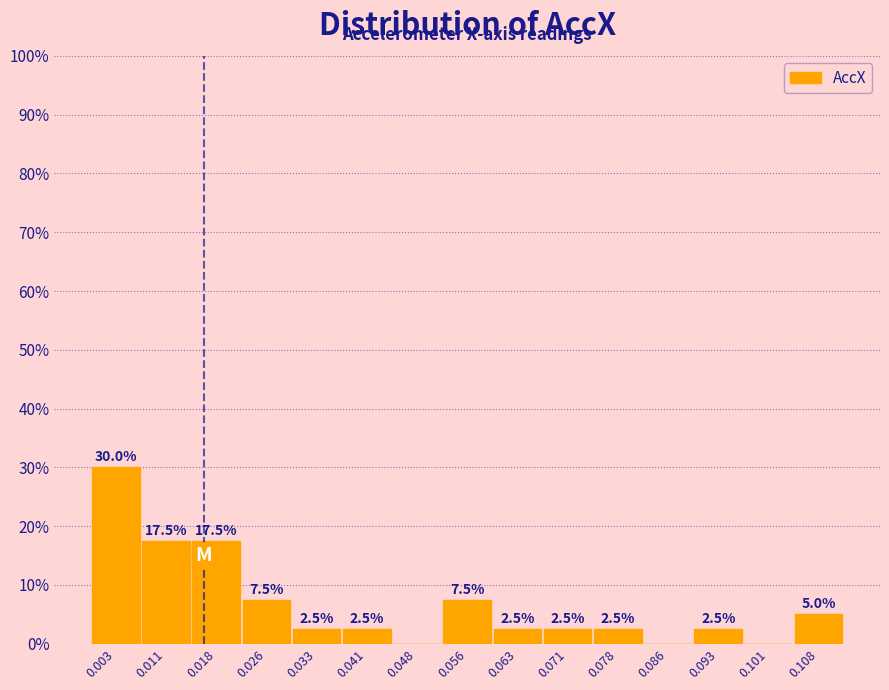

Over which range of the x-axis is the bar tallest?

0.000 to 0.007